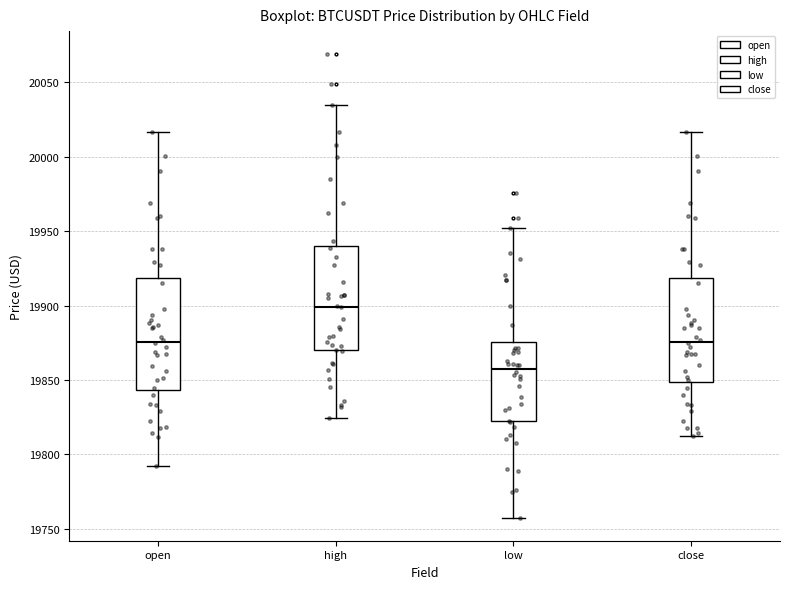

Reading left to right, transcribe this box plot: for each box, give where its median line is, the range the box spans, and where its two whiskers end, as read against the y-axis. The values are not printed on the chart, so give them approximately, as read against the axis.

open: median 19875, box 19845 to 19920, whiskers 19790 to 20015
high: median 19900, box 19870 to 19940, whiskers 19825 to 20035
low: median 19860, box 19820 to 19875, whiskers 19760 to 19950
close: median 19875, box 19850 to 19920, whiskers 19810 to 20015